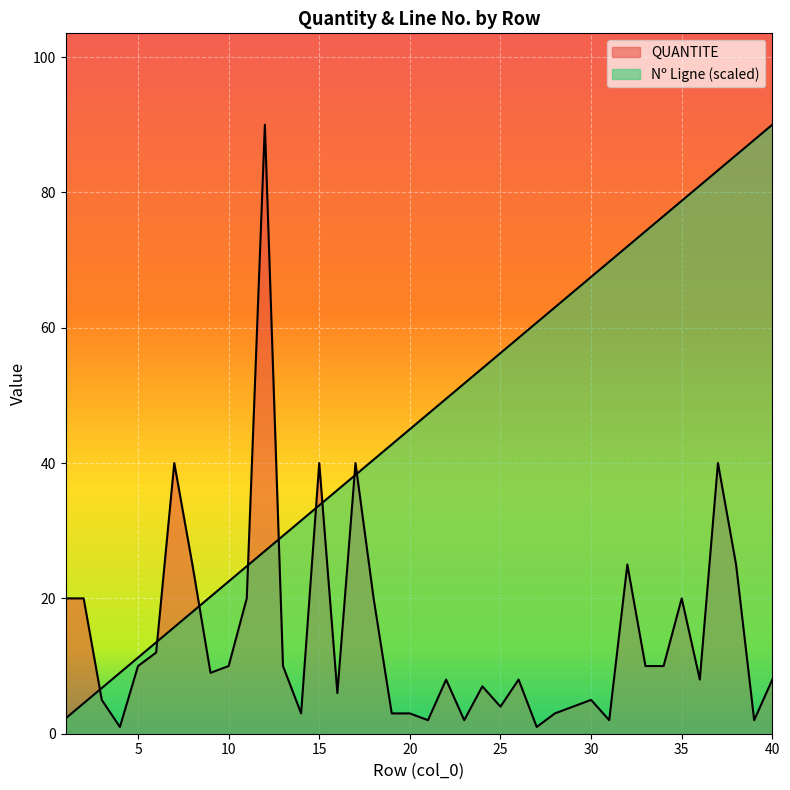

Where is Nº Ligne nearest to the value 46?

20